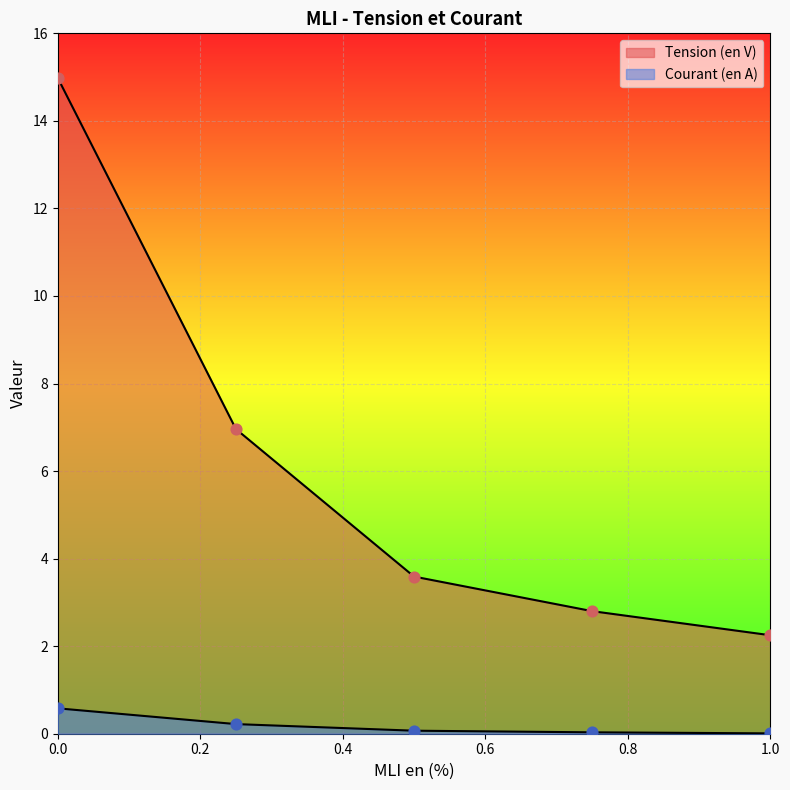

What is the total value across all series at 0.25?

7.2